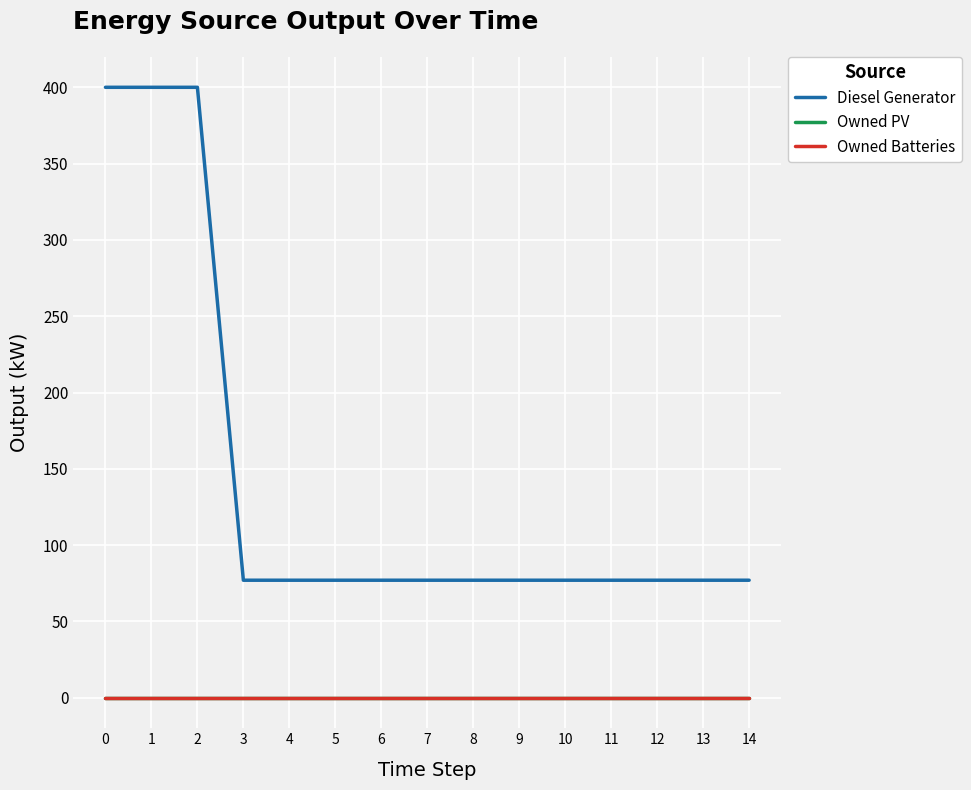

Is this an area chart (filled region under the line)?

No